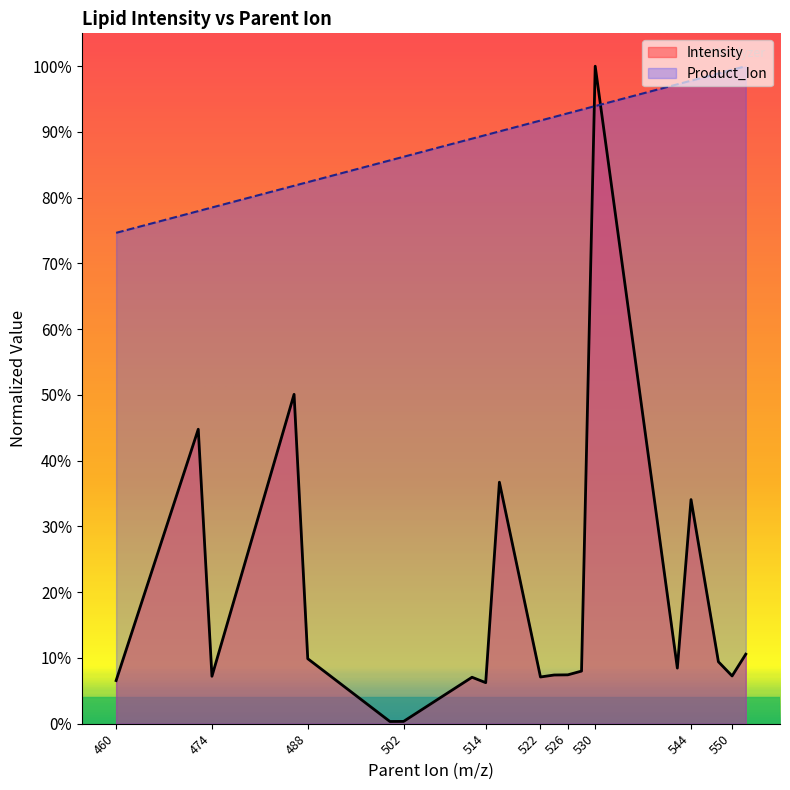

What is the difference between the Intensity values at 522 and 544?

0.3